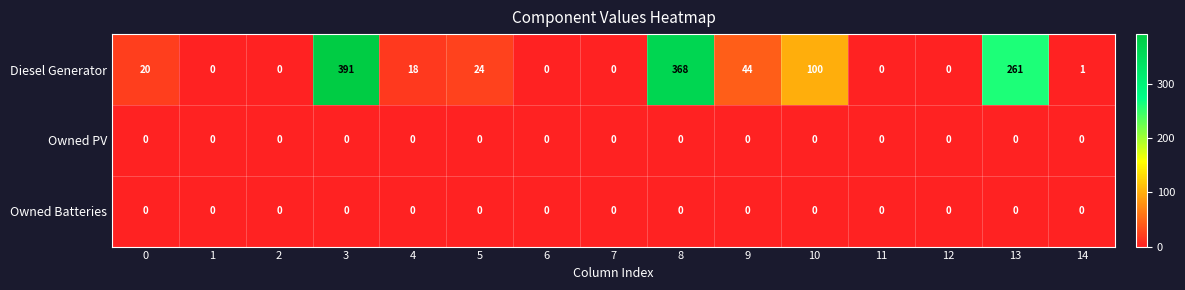

What value does the Diesel Generator series have at 5, to the nearest 10?

20